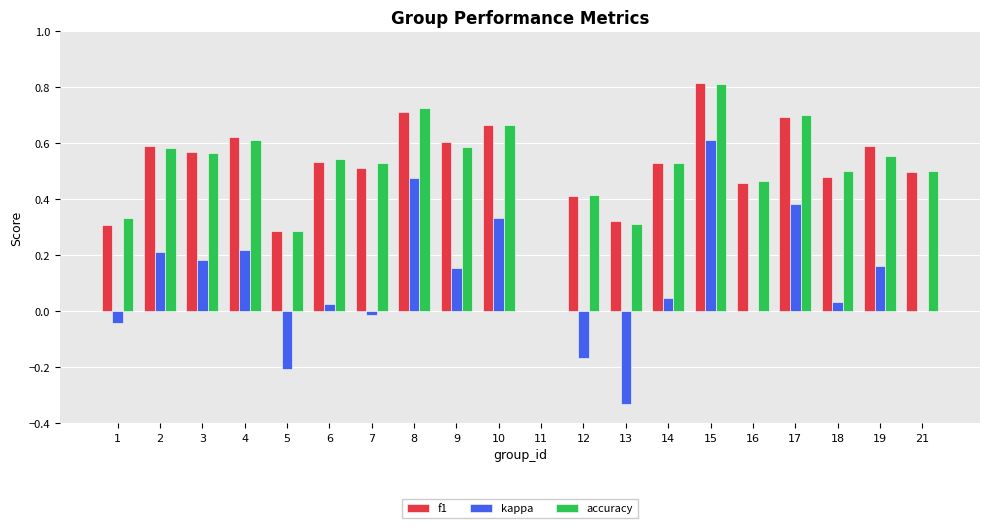

At which label is f1 closest to 0?

11